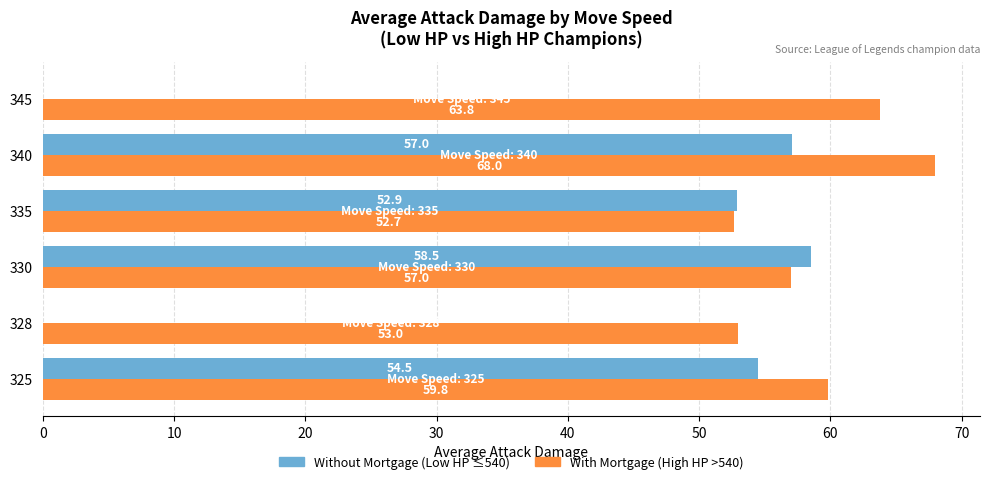

What is the greatest value displayed?

68.0